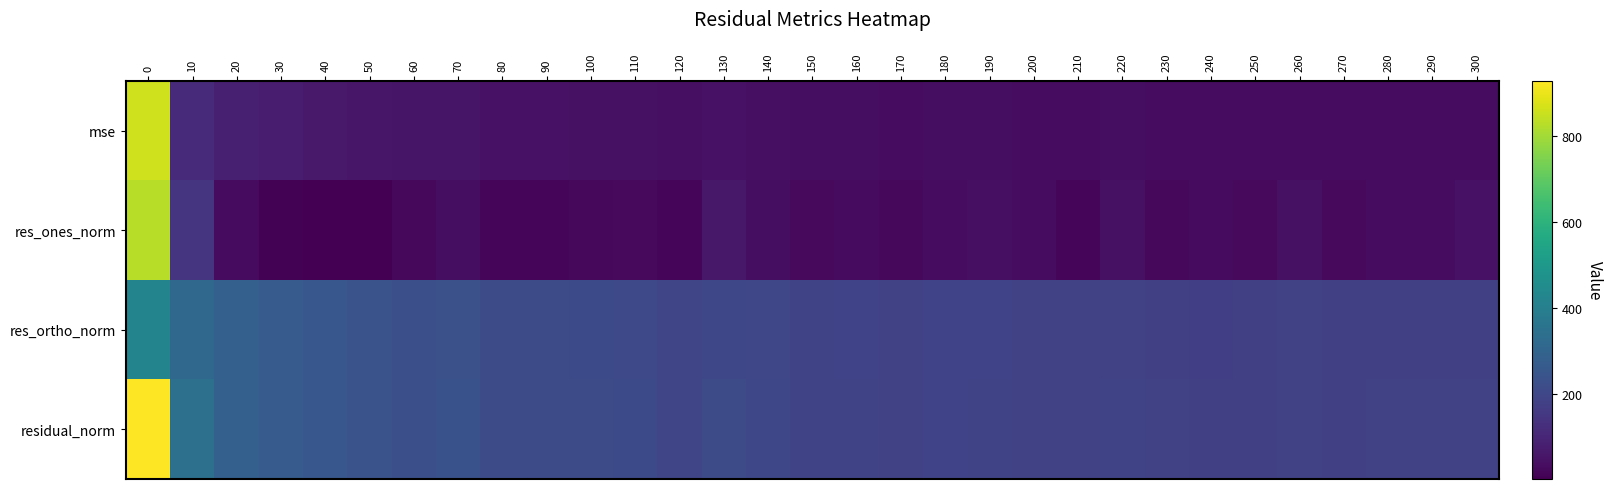

List the series in order of their peak value, highest first.

residual_norm, mse, res_ones_norm, res_ortho_norm